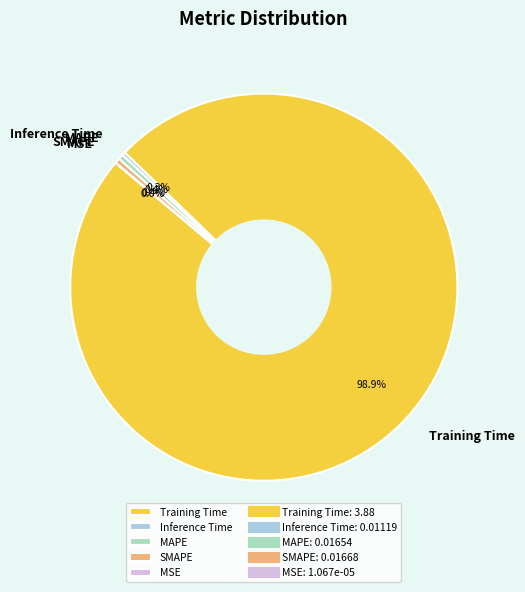

Does Training Time account for over 50% of the chart?

Yes